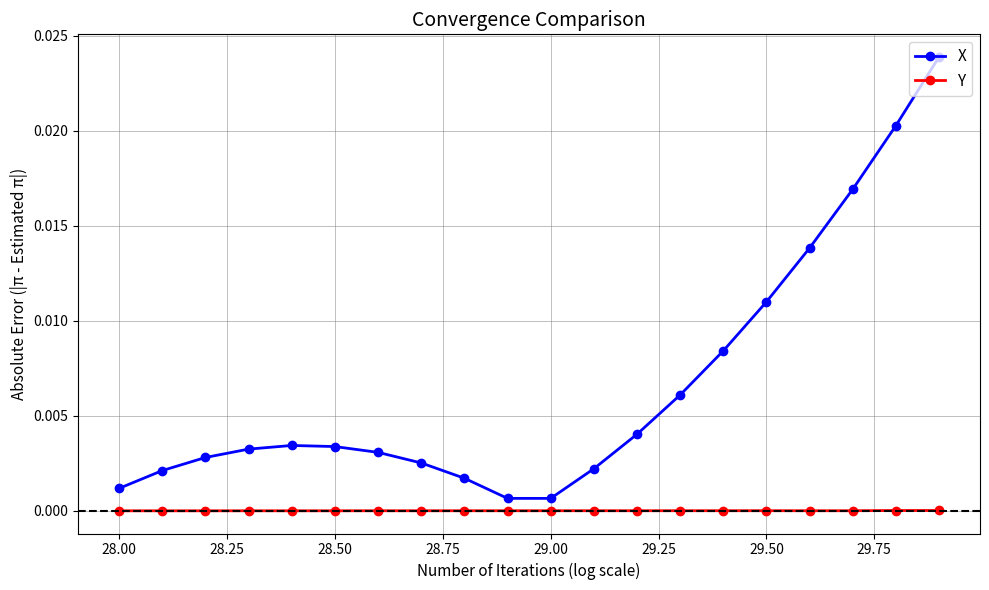

List the series in order of their peak value, highest first.

X, Y